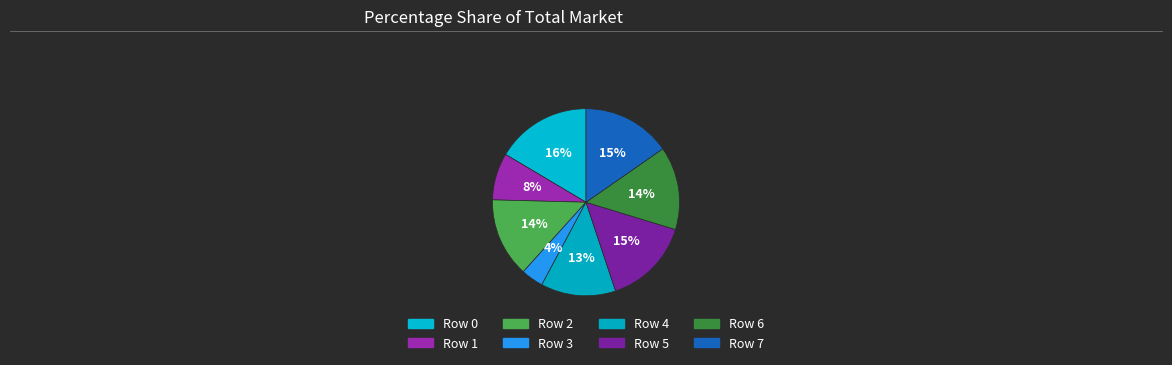

How many slices are in this pie chart?

8